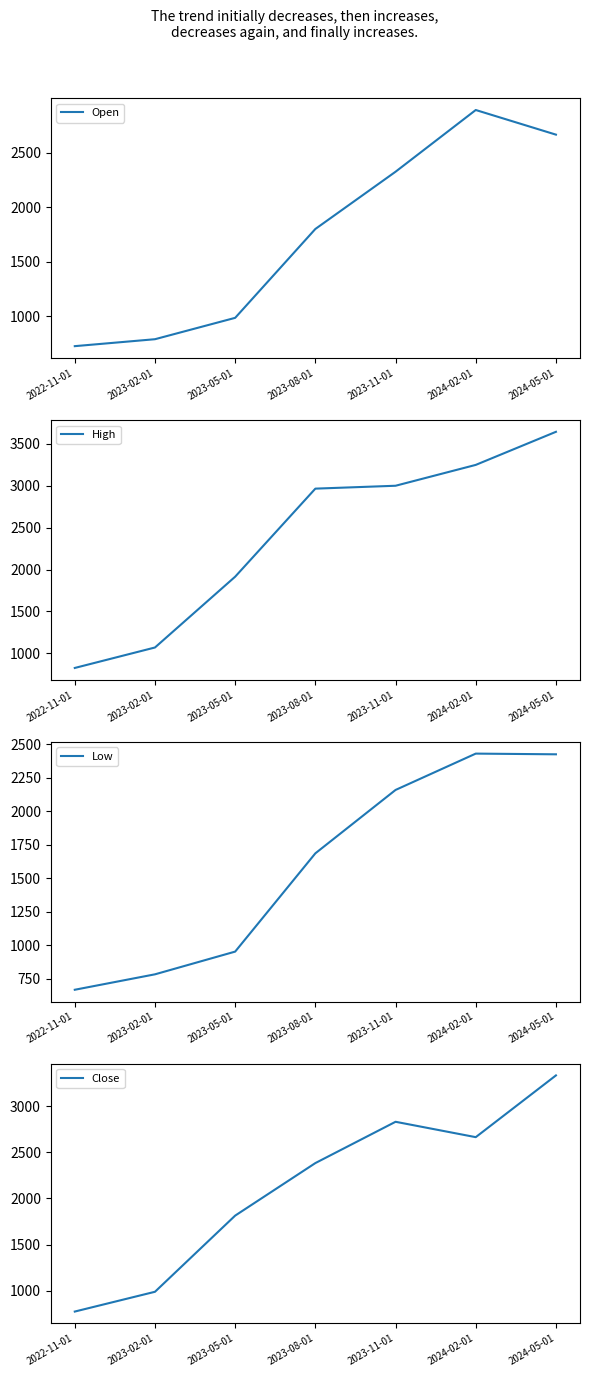

True or false: Close and High cross at least once.

False